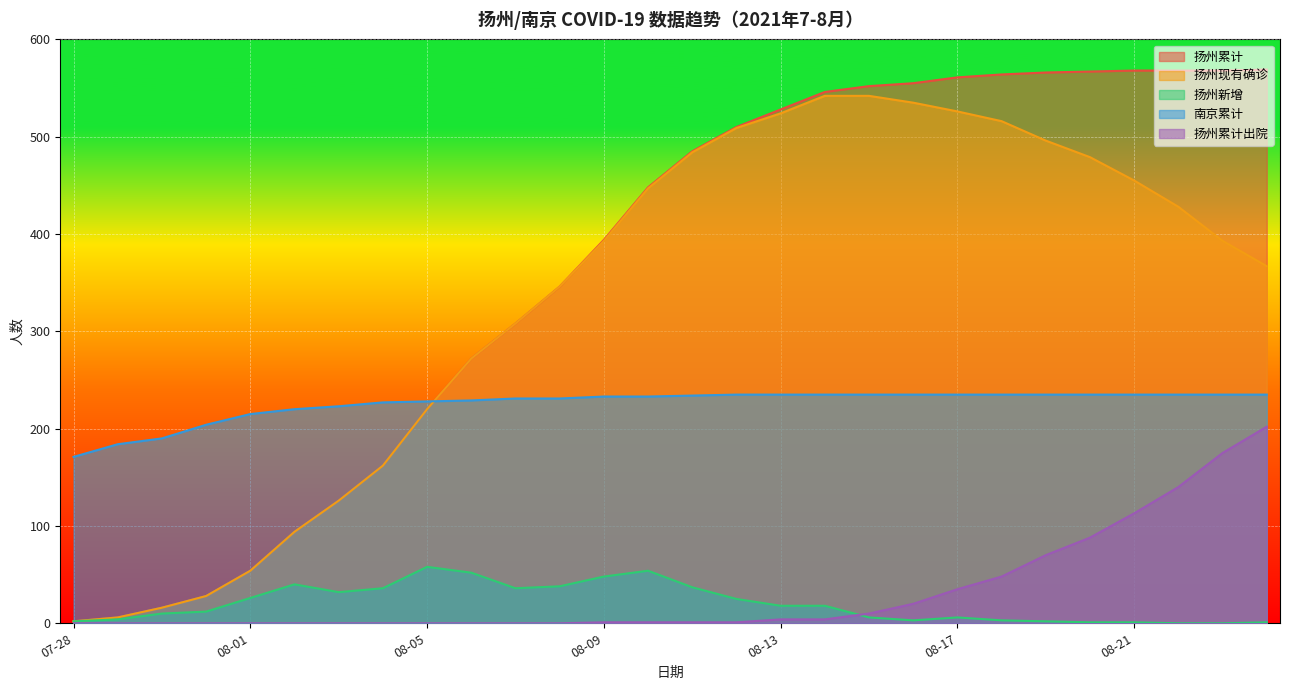

Which series has the largest total across all categories?

扬州累计